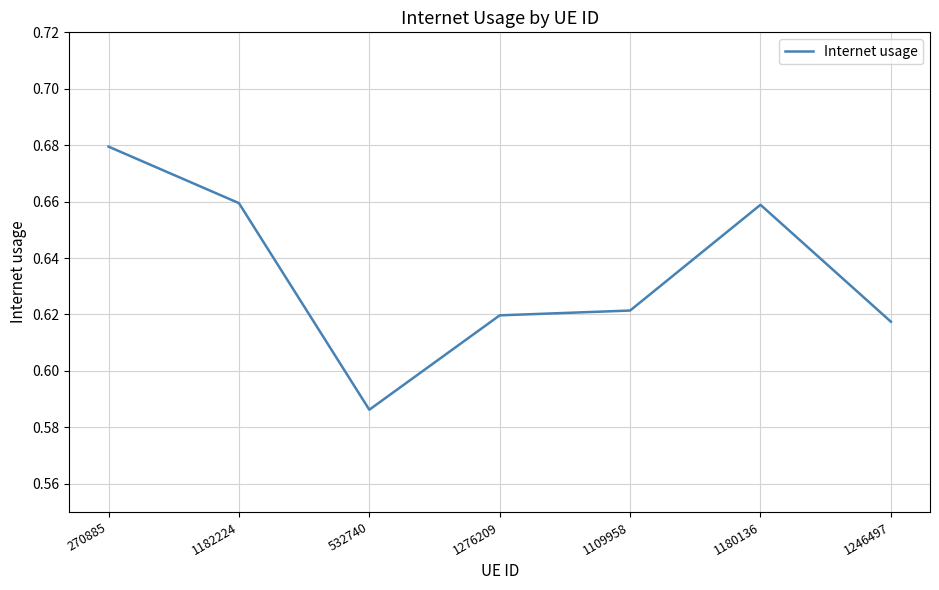

How many series are shown in this chart?

1